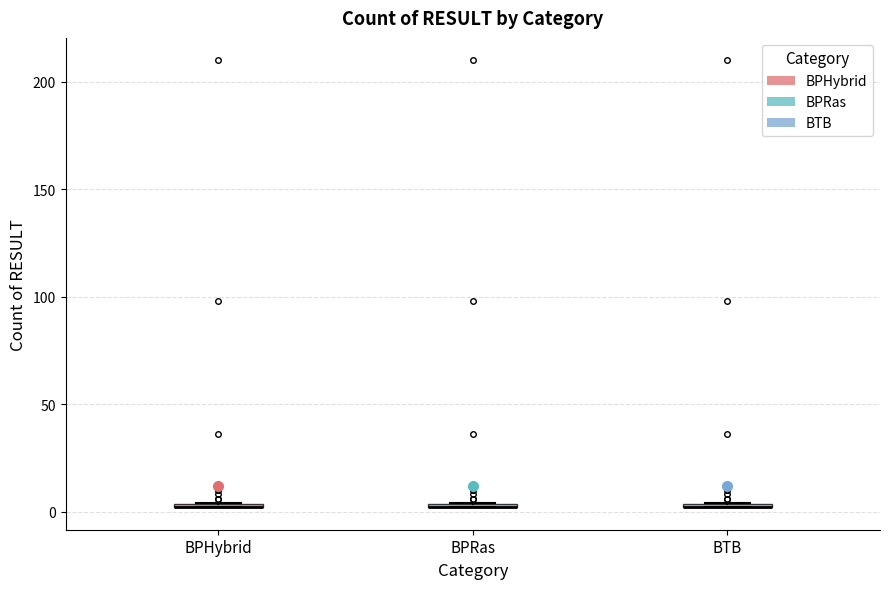

Where is the lower edge of the box for BTB on the y-axis? The values are not printed on the chart, so give them approximately, as read against the axis.

0